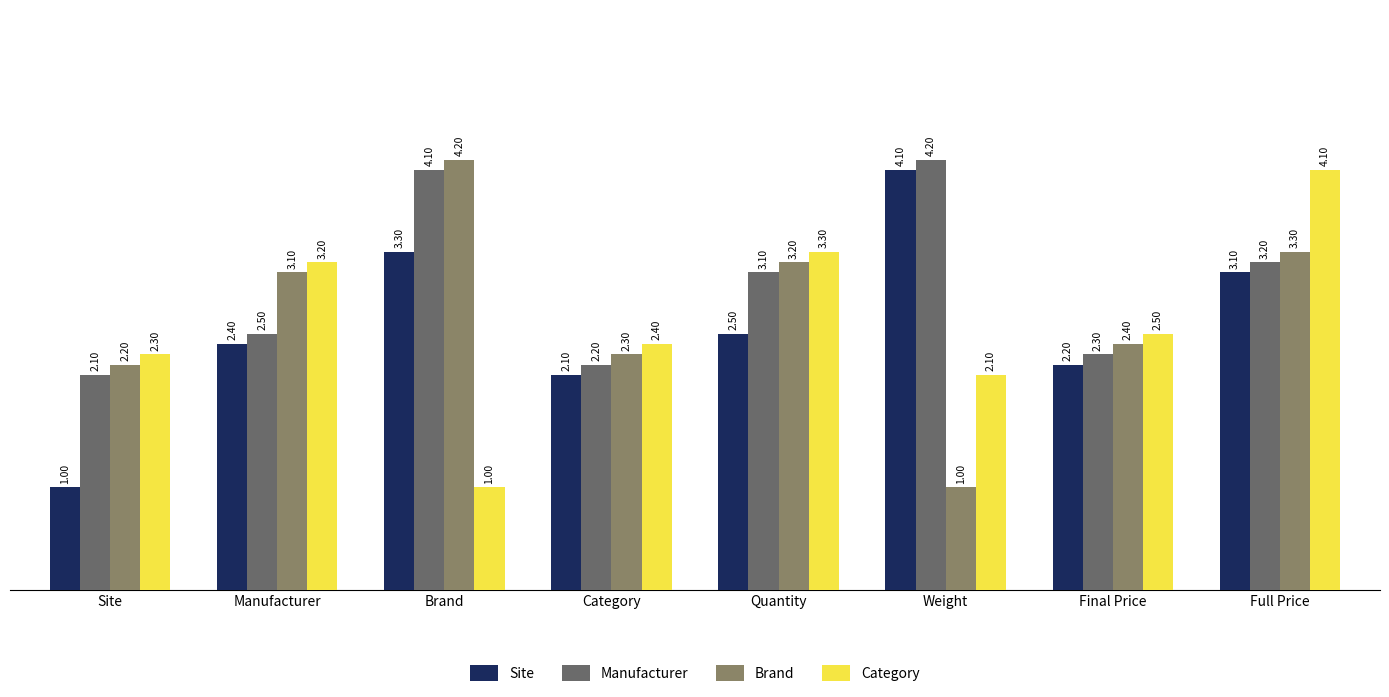

What is the greatest value displayed?

4.2